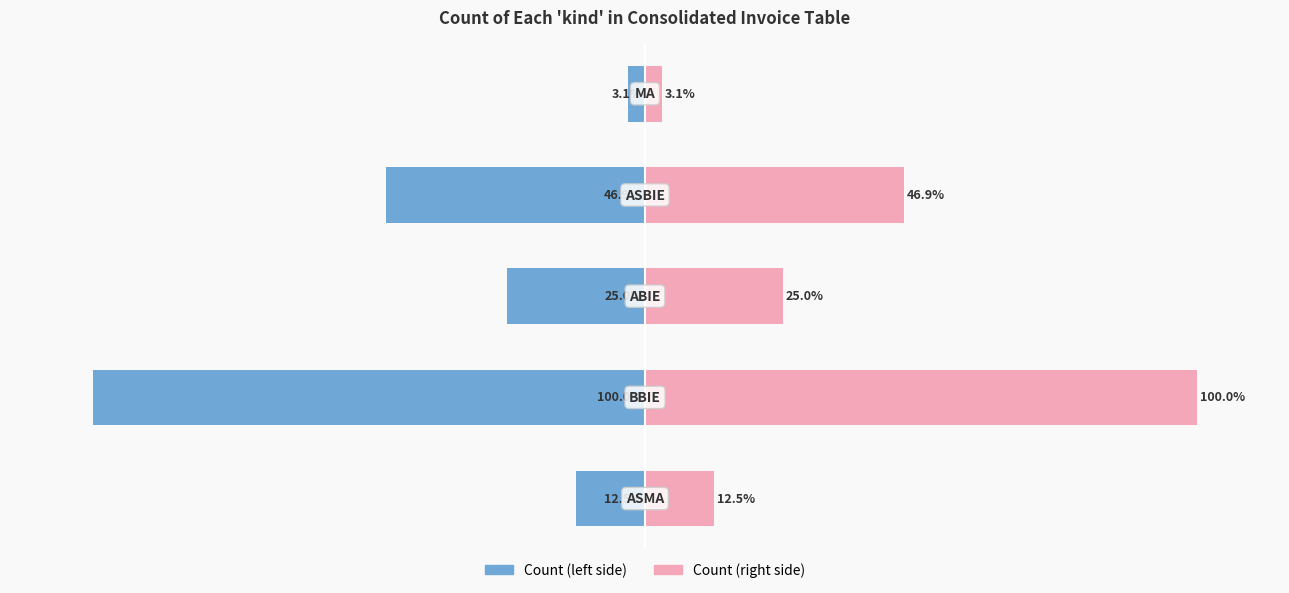

Reading left to right, what are all the values shown in this chart?

Count (left): -12.5	-100.0	-25.0	-46.9	-3.1
Count (right): 12.5	100.0	25.0	46.9	3.1